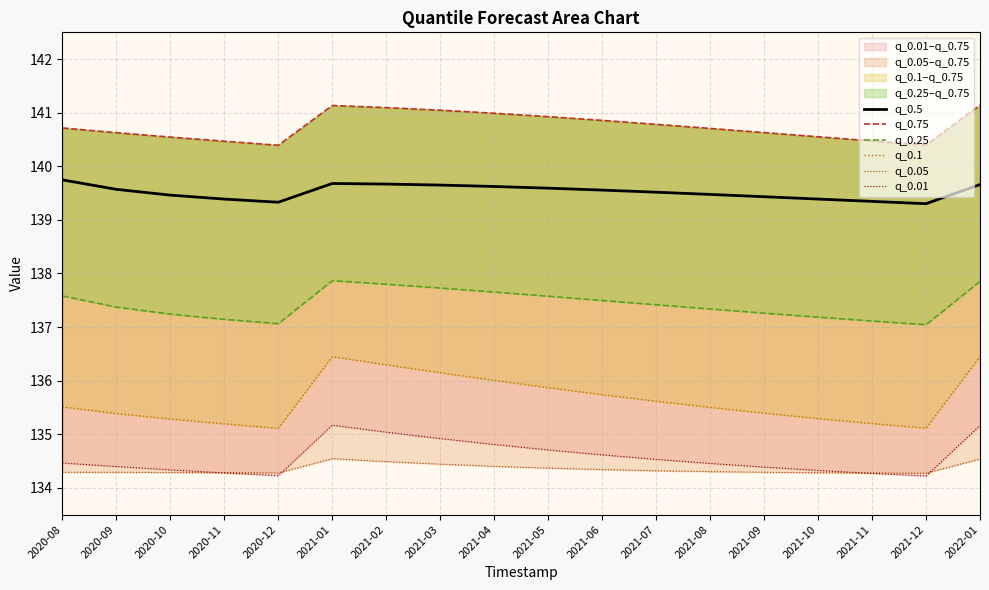

True or false: q_0.01 has a value of 135.2 at 2021-01.

True